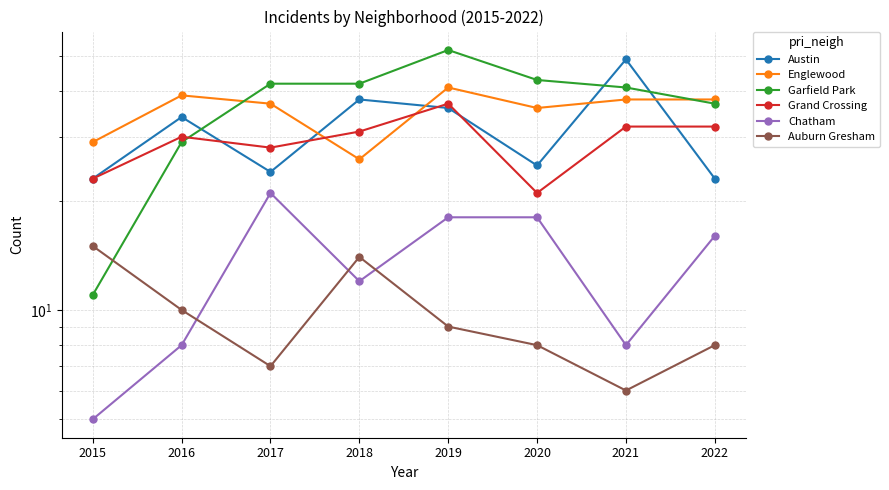

At how many categories does at least one series exceed 8?

8